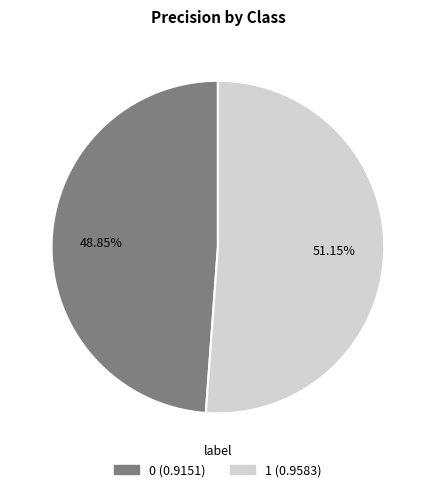

How many segments does this pie chart have?

2